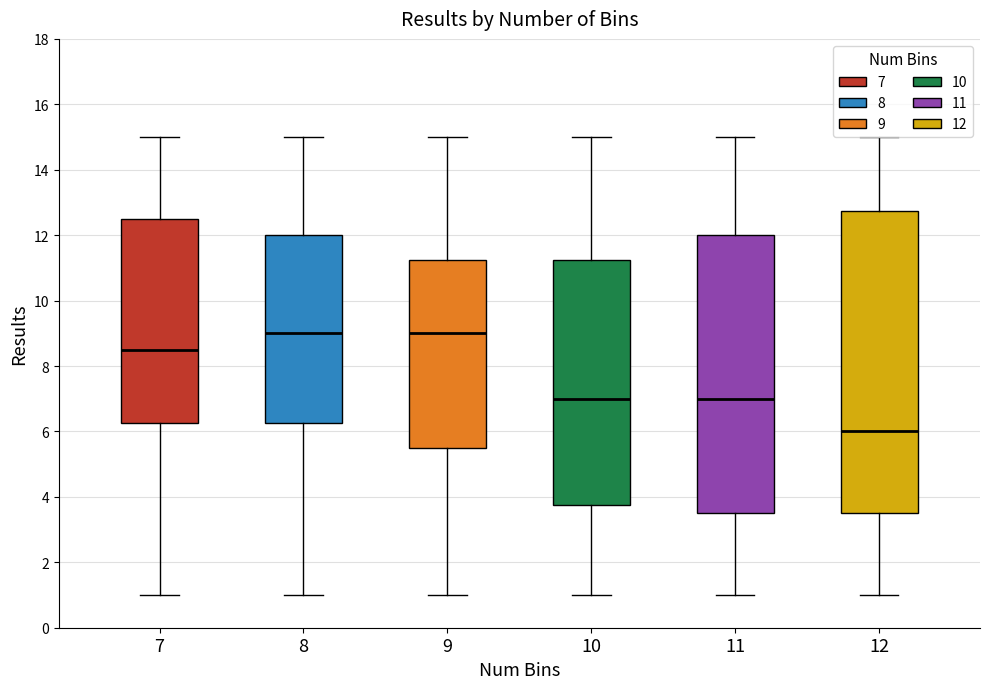

Which box is the tallest, from its lower edge to its upper edge?

12